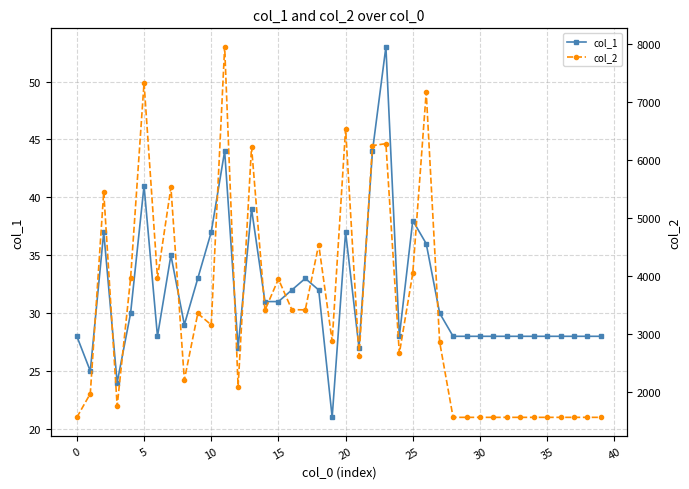

How many distinct data groups are displayed?

2